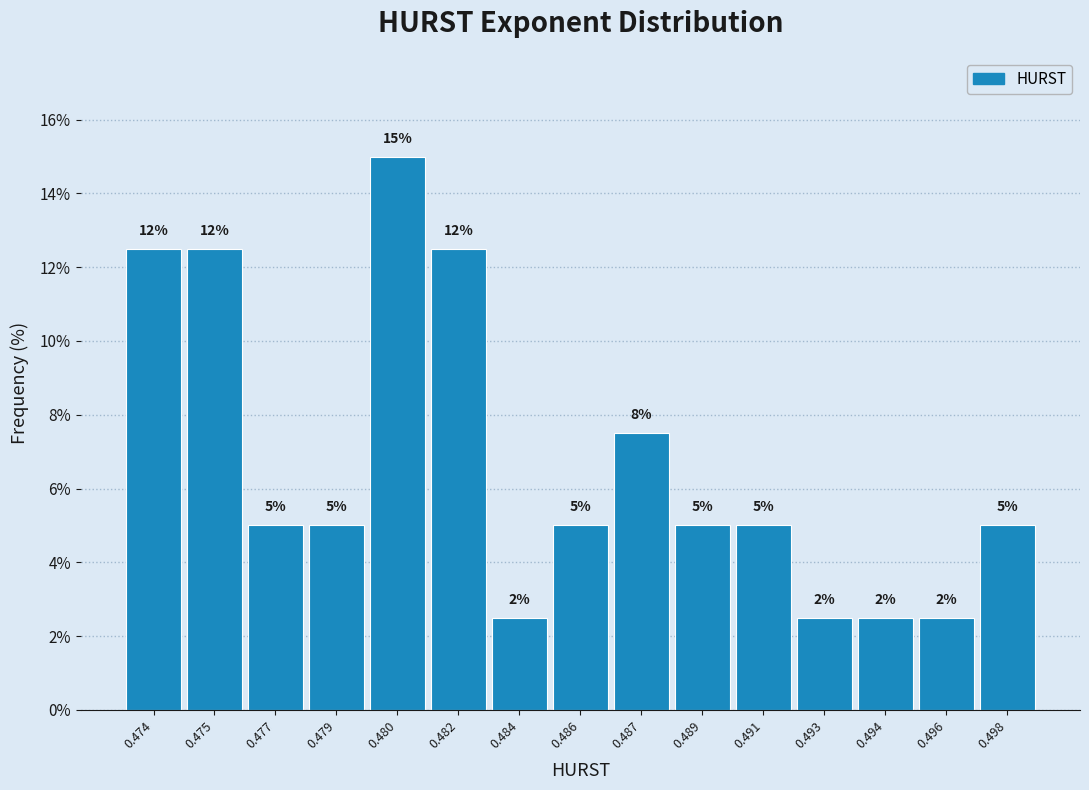

How many bars are there in total?

15